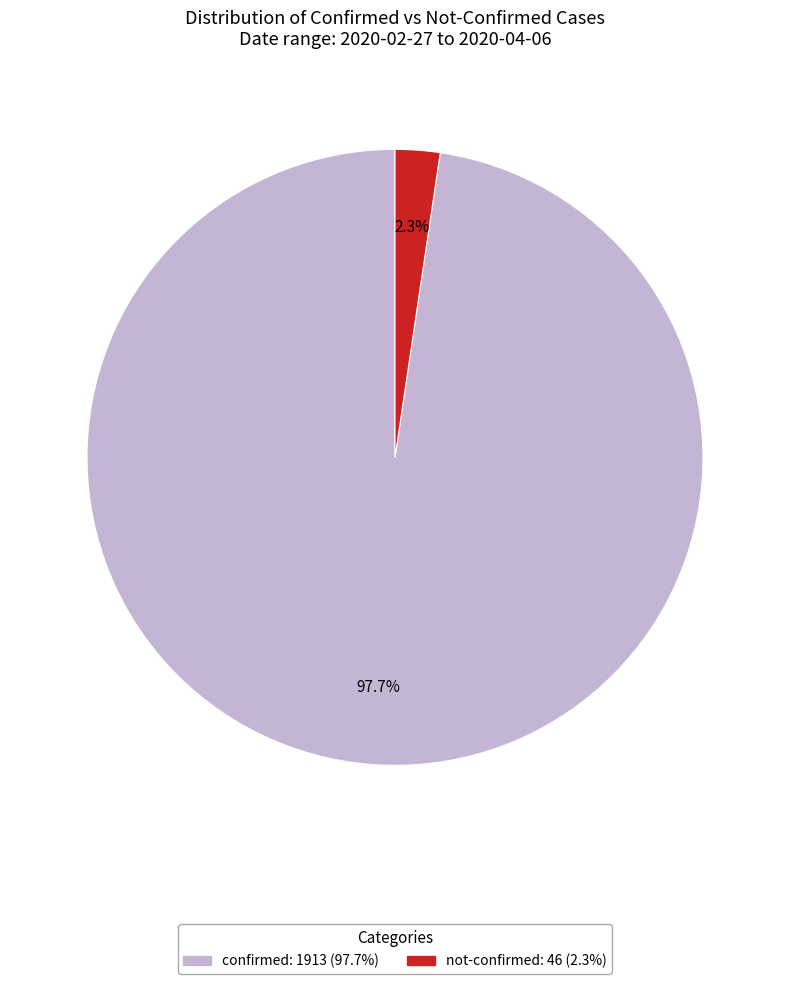

Is there a majority slice in this chart?

Yes